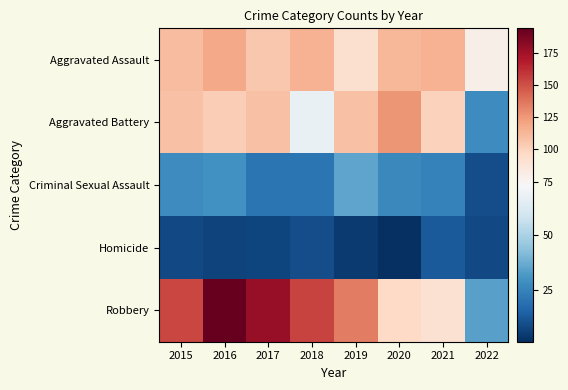

Between 2017 and 2019, which is larger?

2017